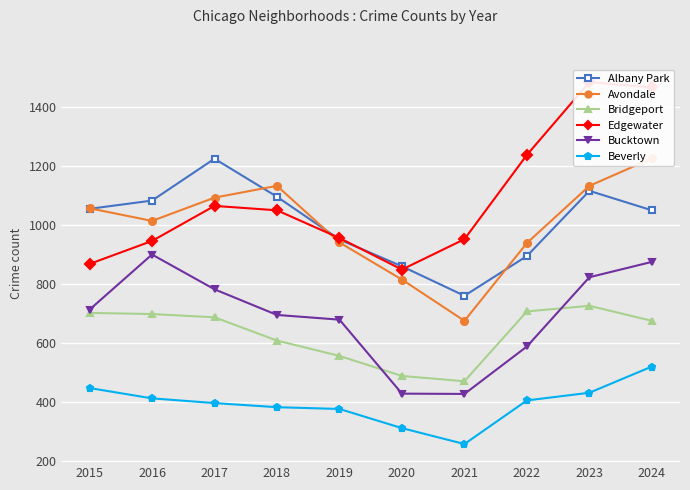

True or false: Albany Park has more than 0 interior local peaks.

True